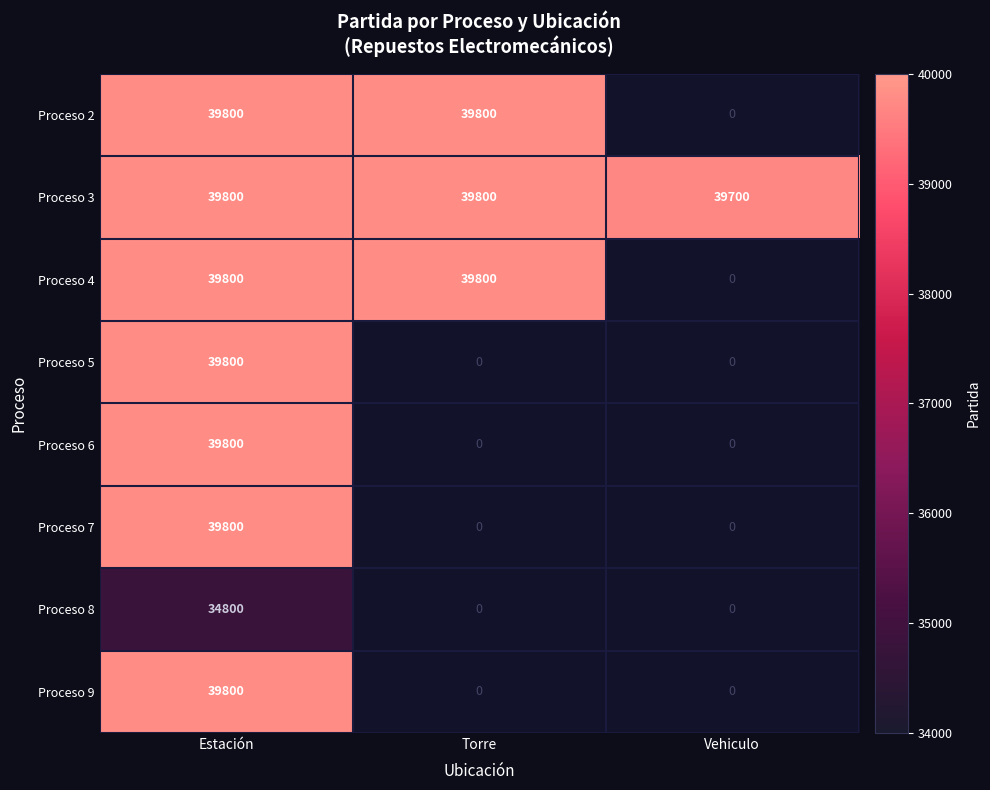

What is the smallest value displayed?

34800.0